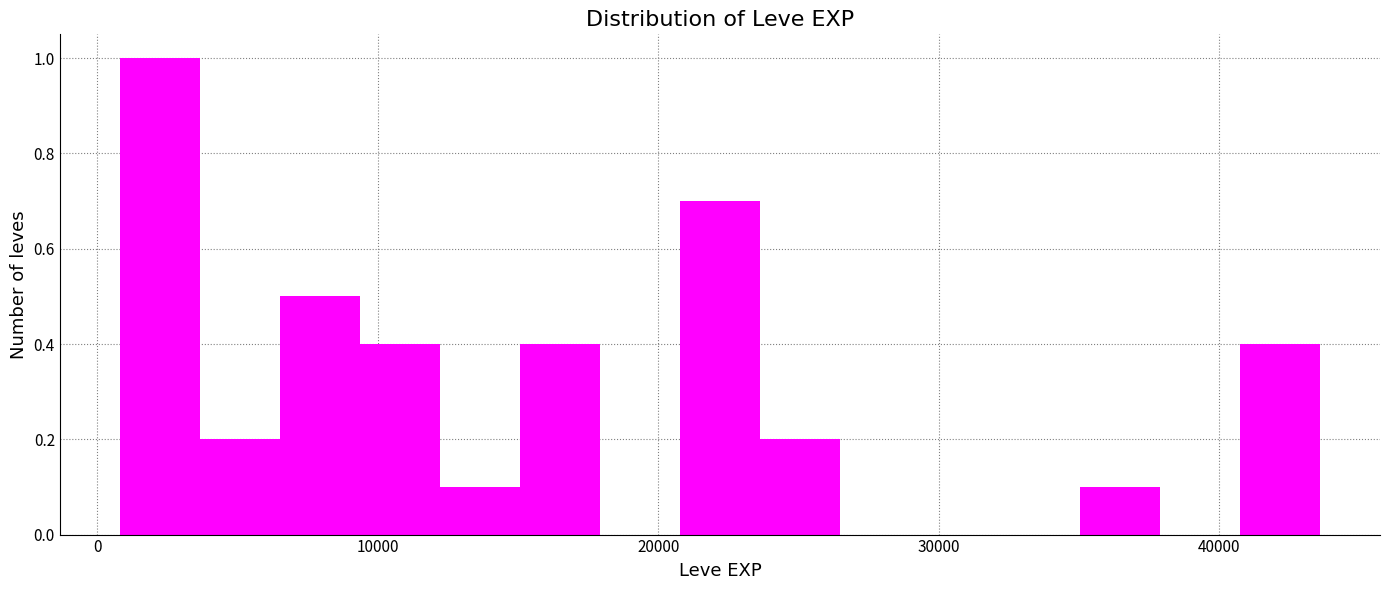

Read against the x-axis, roughly where is the centre of the tallest bar?

2000